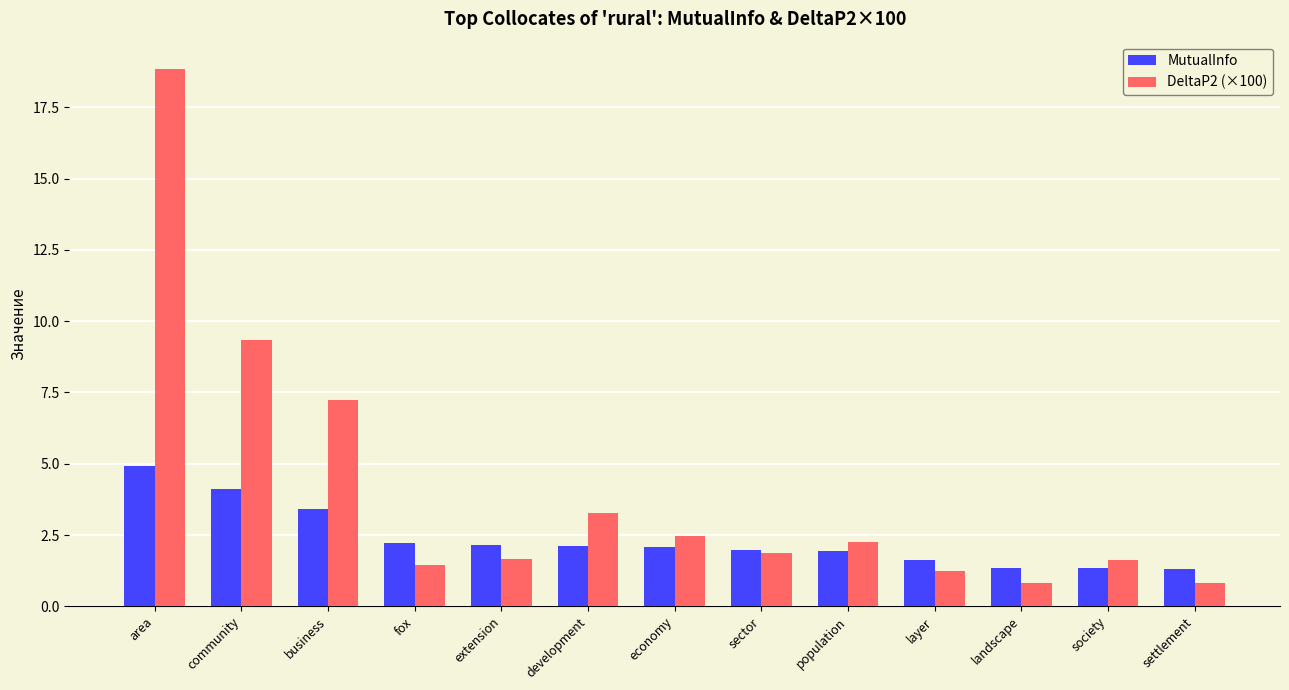

Rank the series by their maximum value, from lowest to highest.

MutualInfo, DeltaP2 (×100)